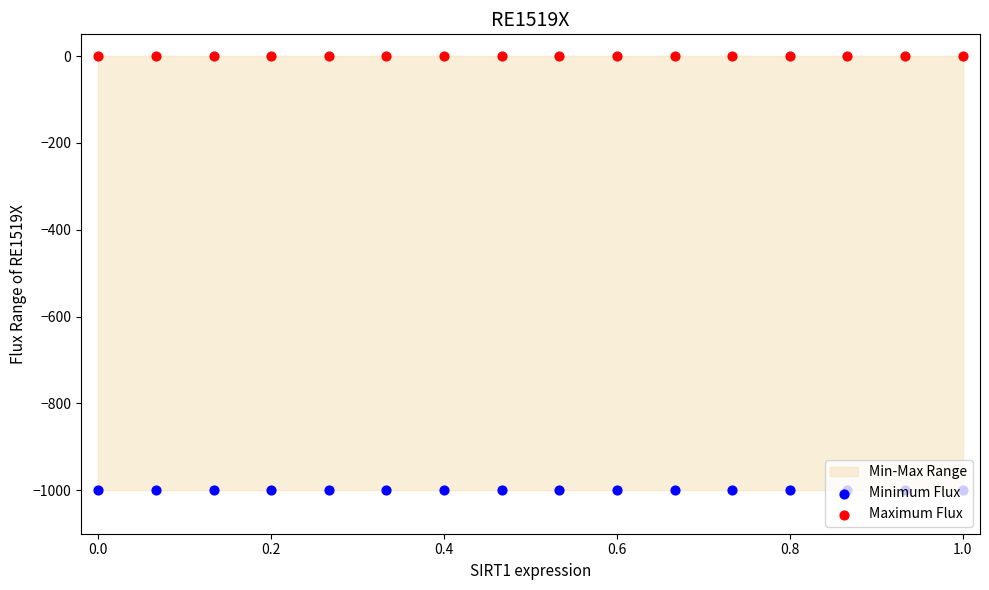

Which series reaches the maximum Y coordinate?

Maximum Flux